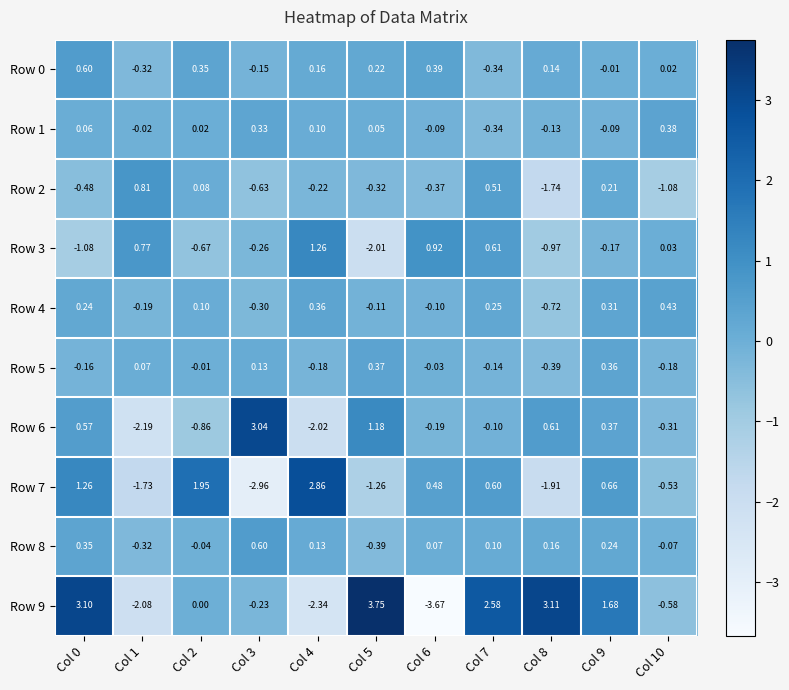

Is the value of Row 4 at Col 7 greater than the value of Row 8 at Col 8?

Yes